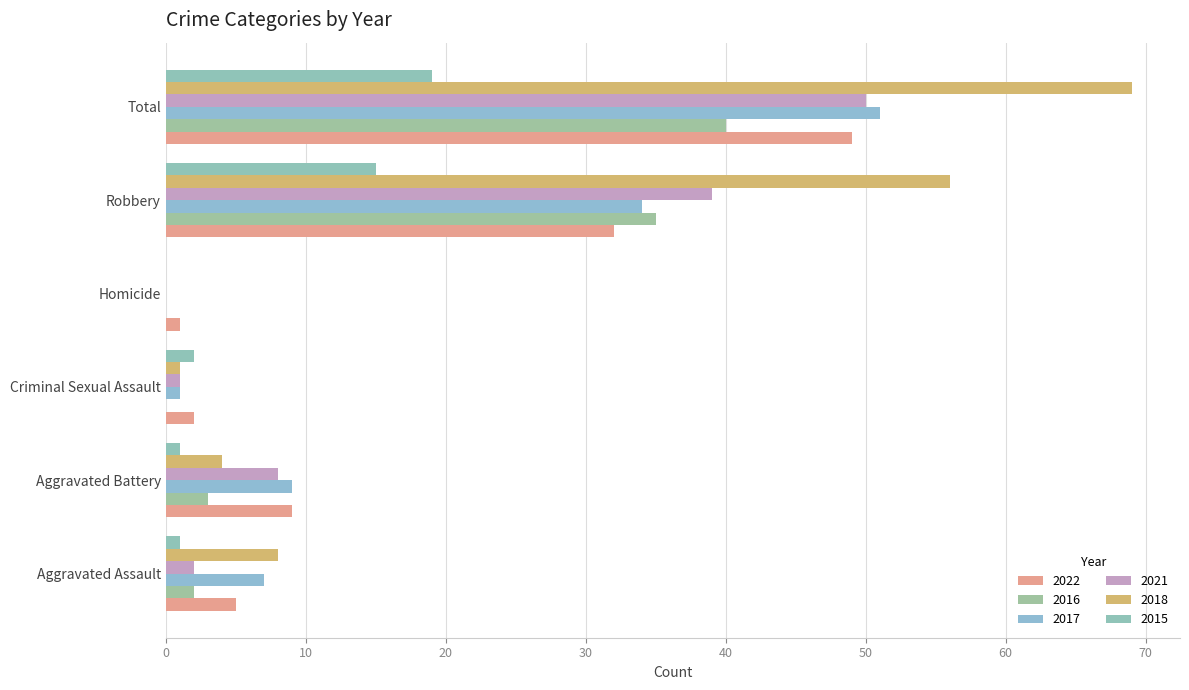

How many positive values does the 2021 series have?

5